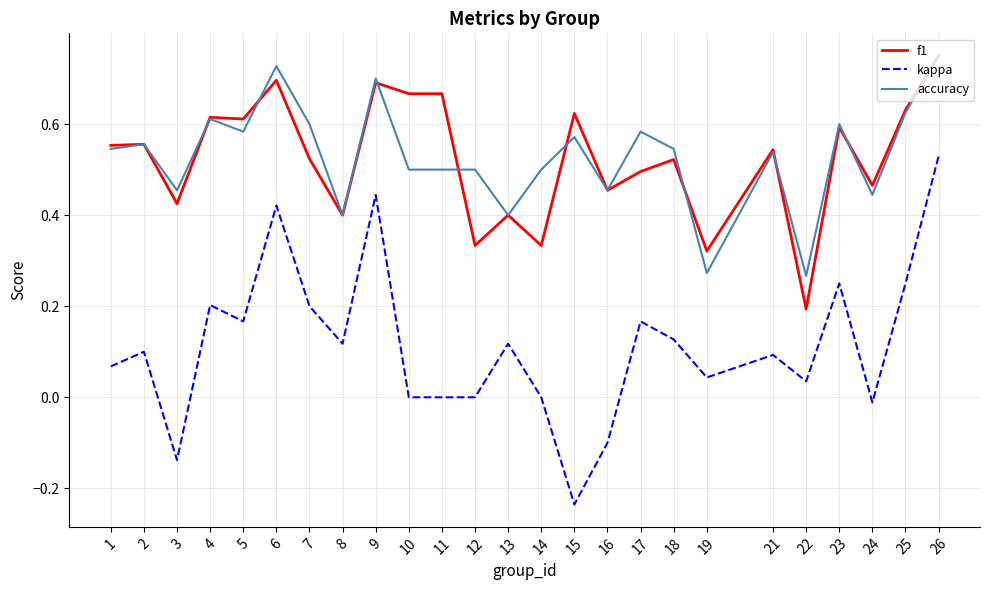

What is the sum of all kappa values?

2.8